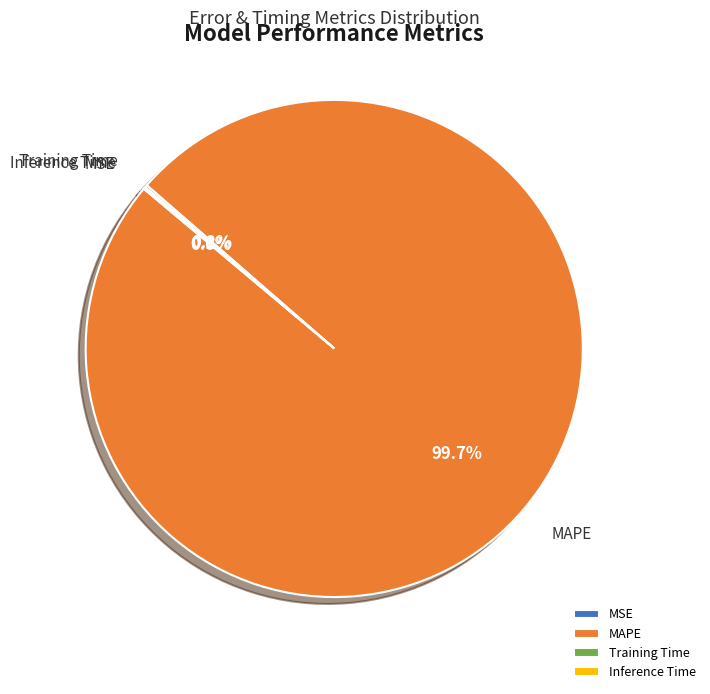

Is it true that MAPE is 93% of the pie?

False